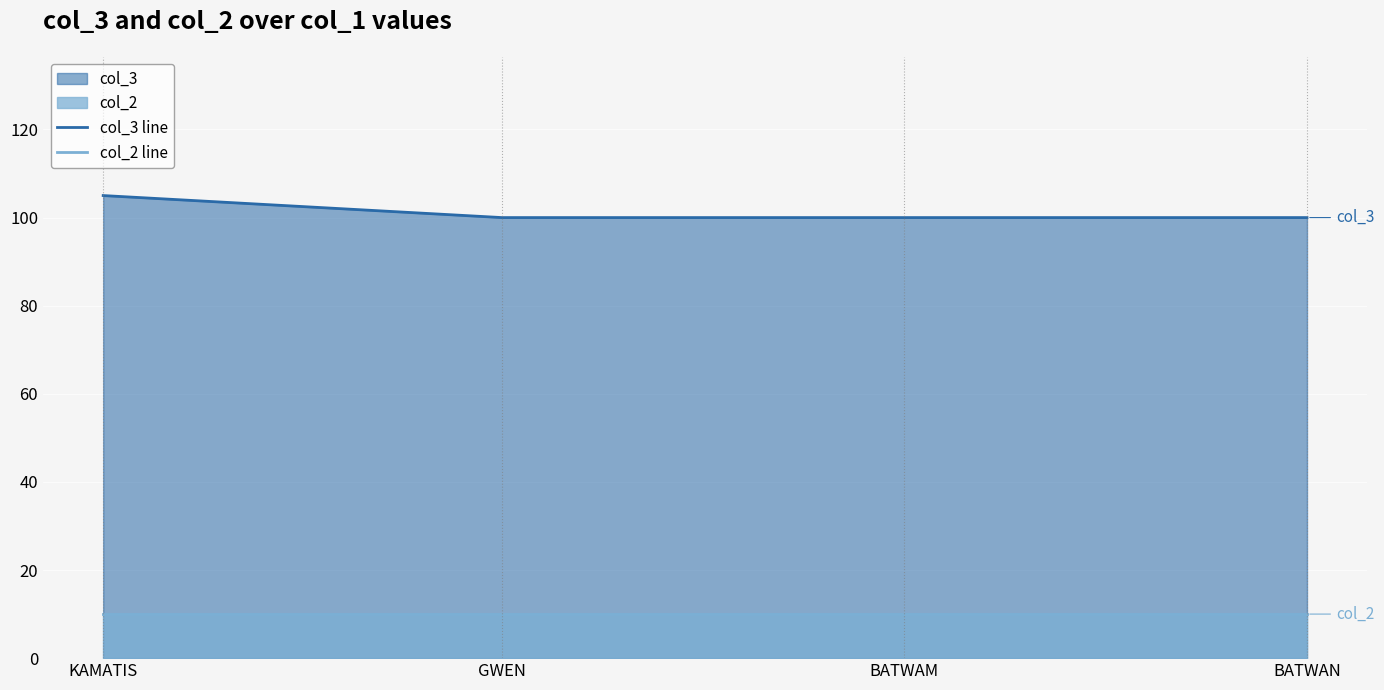

What value does the col_3 line series have at BATWAM?

100